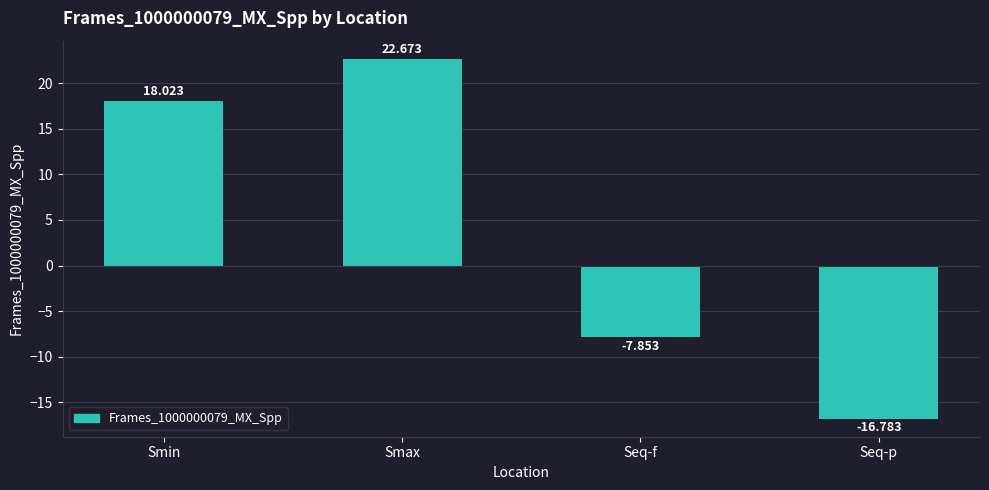

Which has a higher value, Seq-p or Smax?

Smax